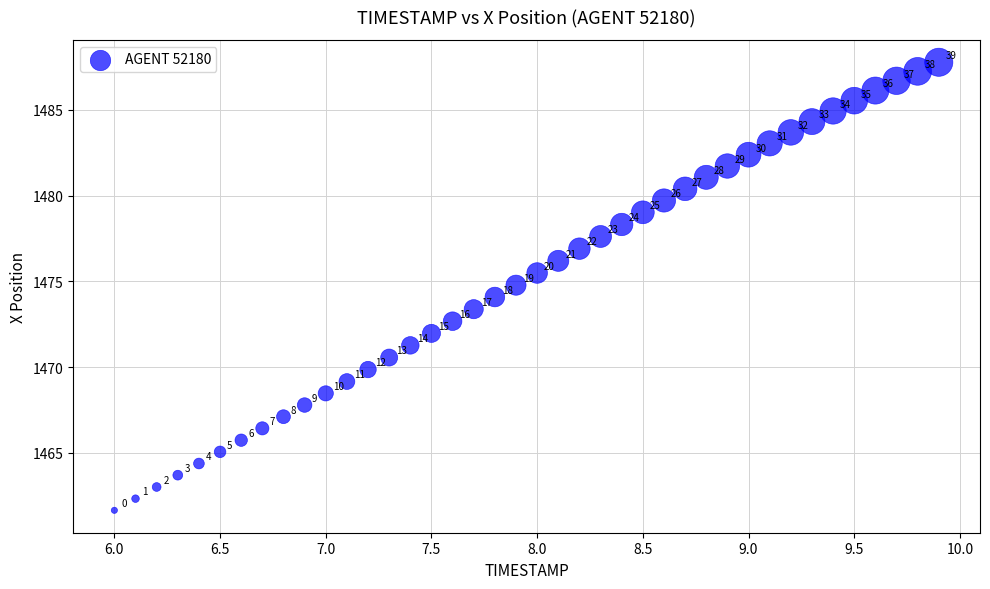

What is the range of Y values (max minus min)?

26.1